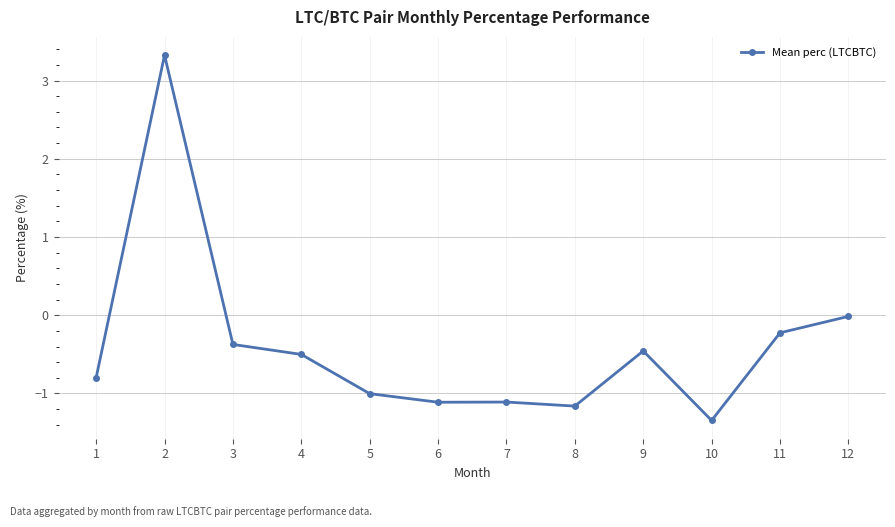

What is the value of the 2nd point from the left?

3.3